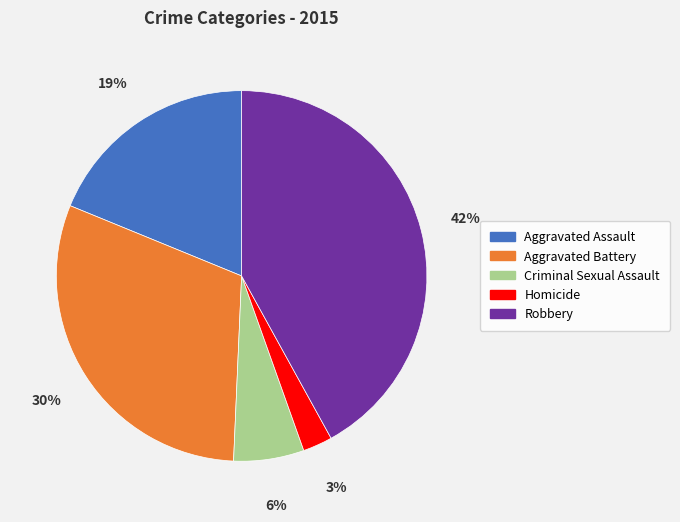

Does any single category account for the majority?

No